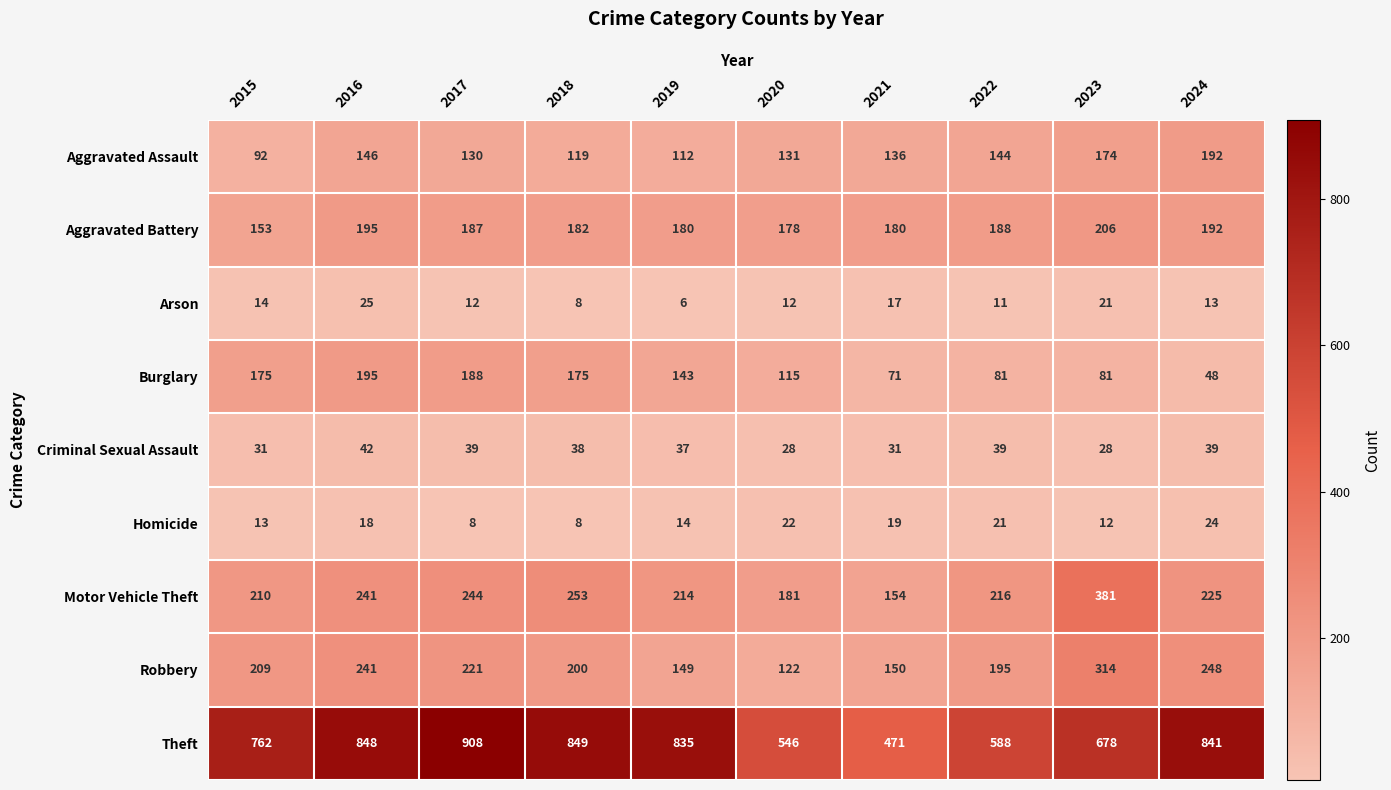

Between 2017 and 2018, which series saw the biggest shift?

Theft